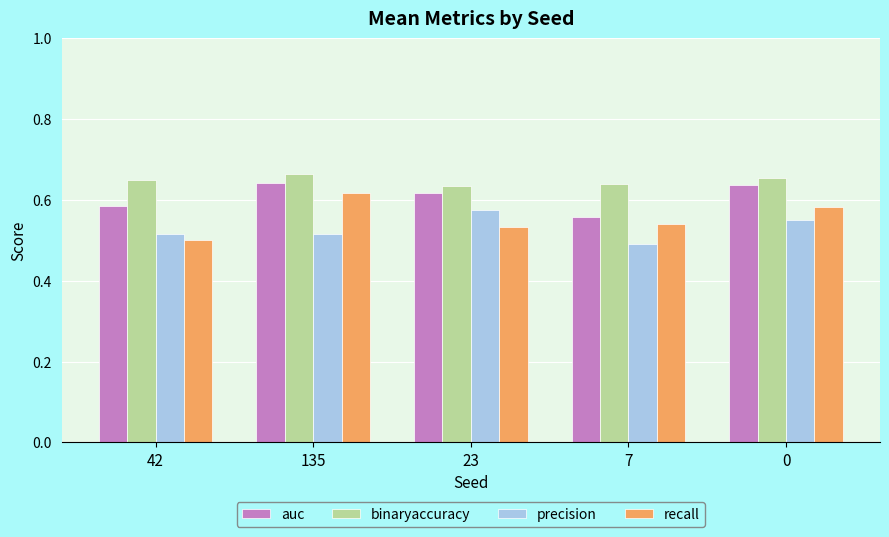

How many data points does each series have?

5